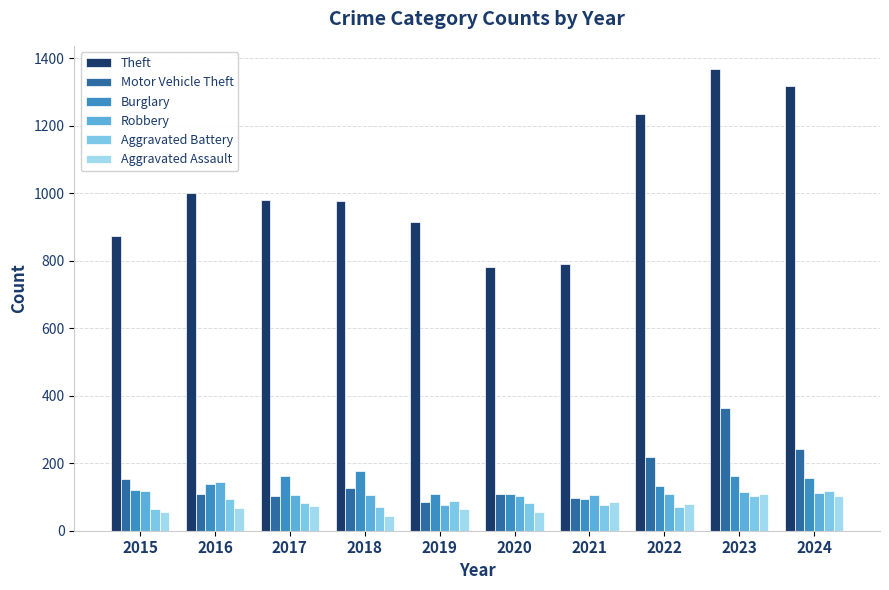

Is the value of Aggravated Assault at 2022 greater than the value of Theft at 2024?

No